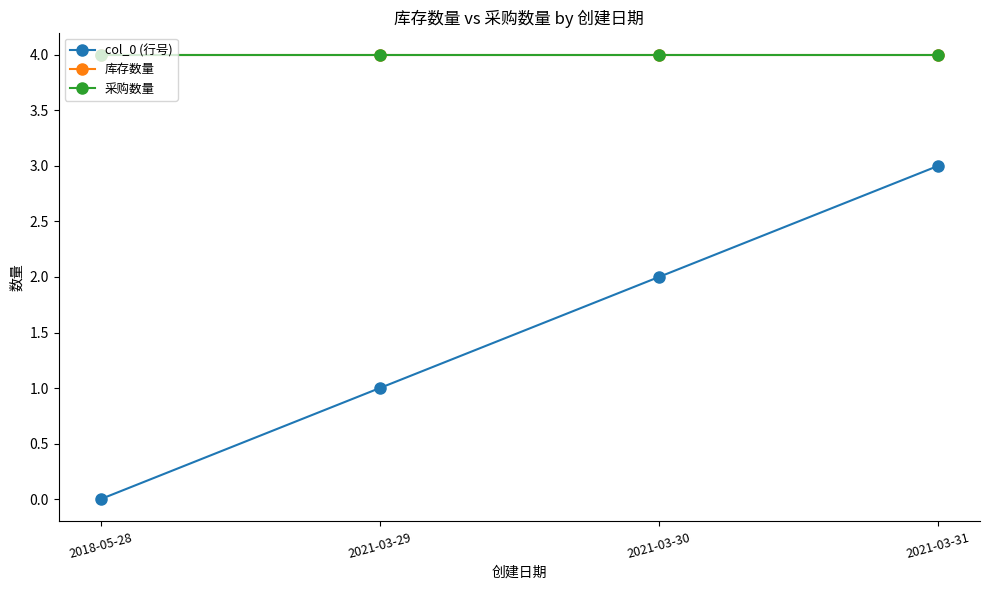

What is the greatest value displayed?

4